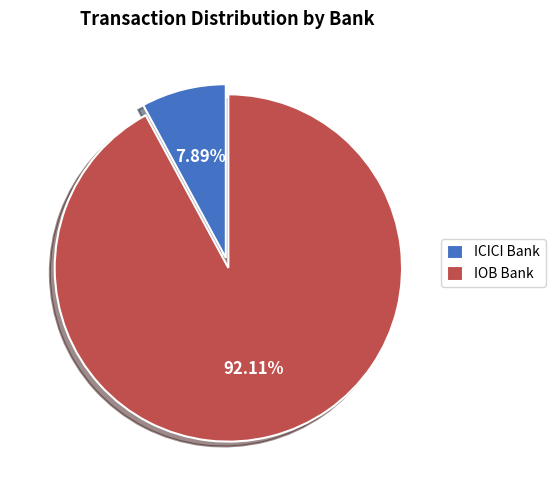

What portion of the pie excludes IOB Bank?

7.9%